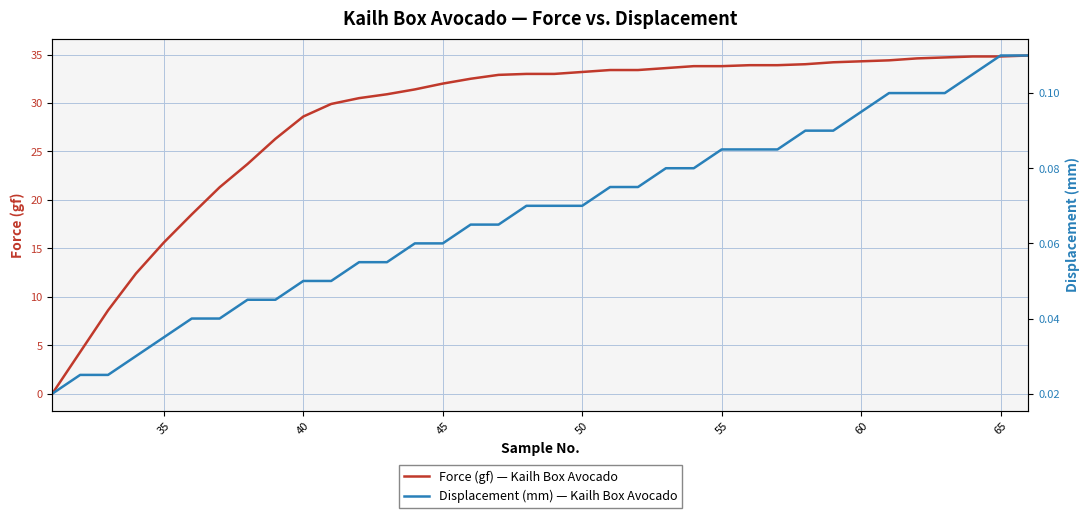

At how many categories does at least one series exceed 3?

35